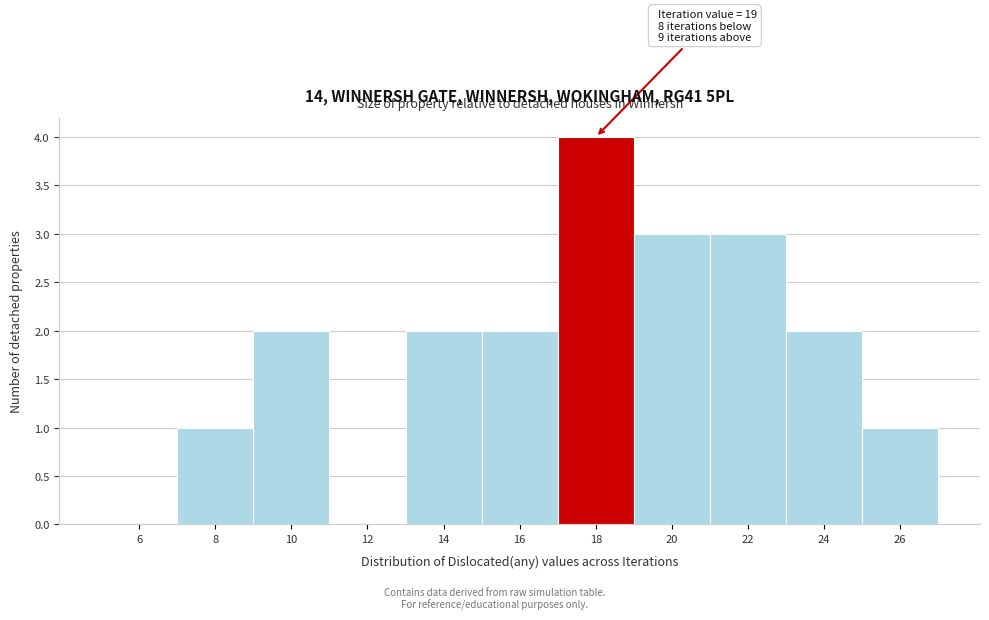

Reading left to right, transcribe all the data shown in this chart.

6=0	8=1	10=2	12=0	14=2	16=2	18=4	20=3	22=3	24=2	26=1